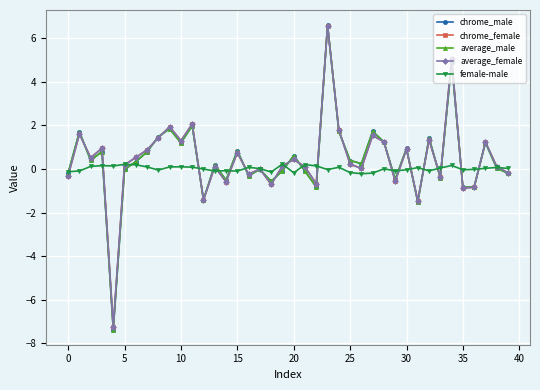

Which series has the largest range (max minus min)?

average_male